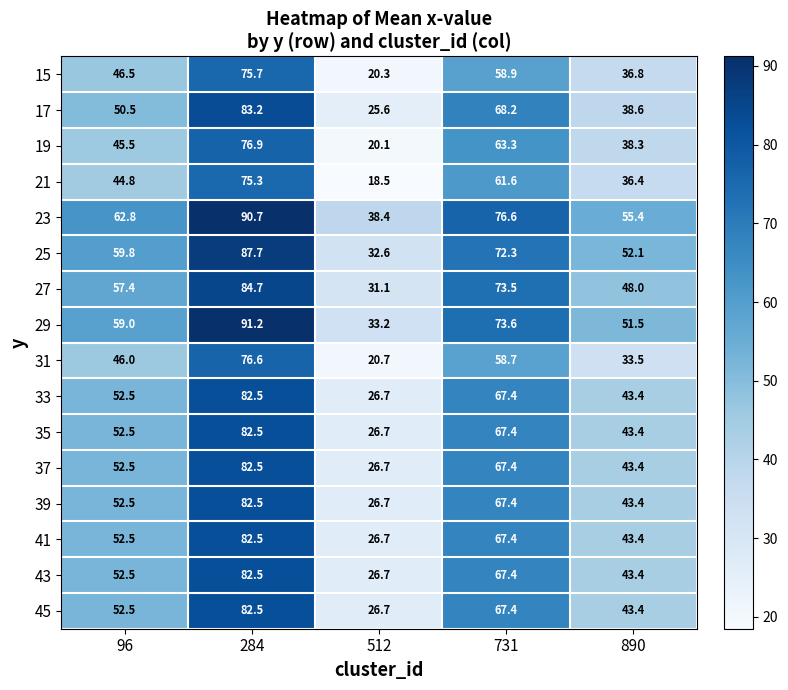

Rank the categories by 45 value from lowest to highest.

512, 890, 96, 731, 284